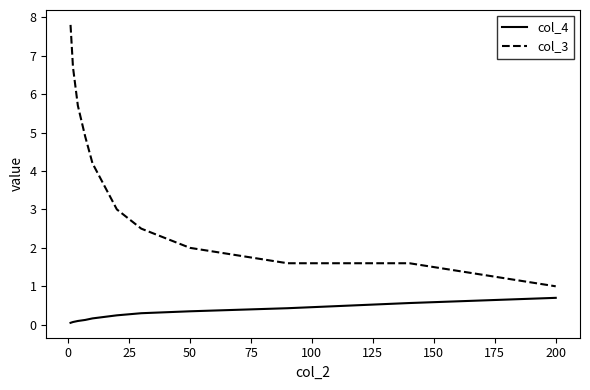

List the series in order of their peak value, lowest first.

col_4, col_3